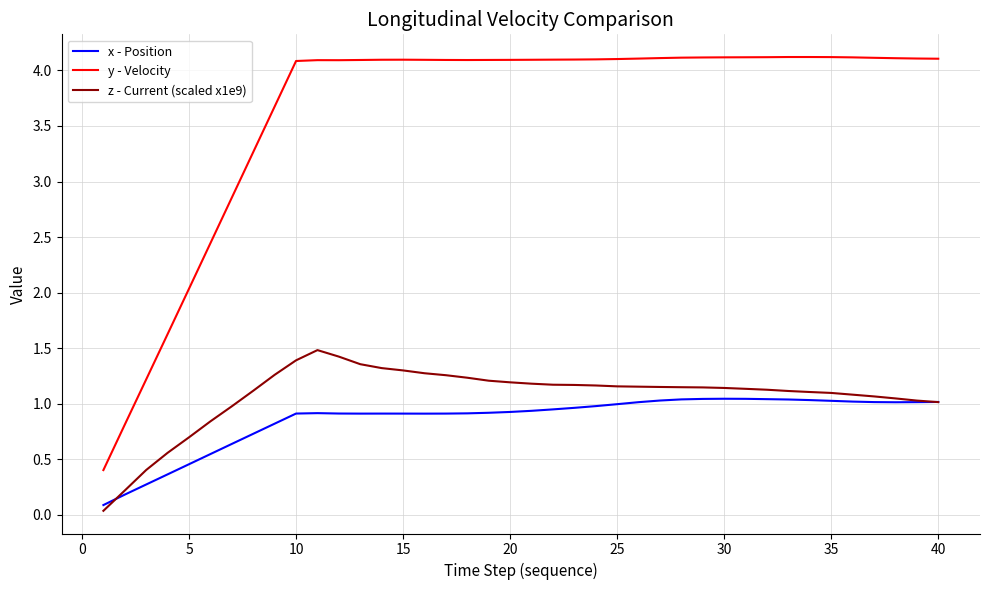

What is the maximum value for z - Current (scaled x1e9)?

1.5